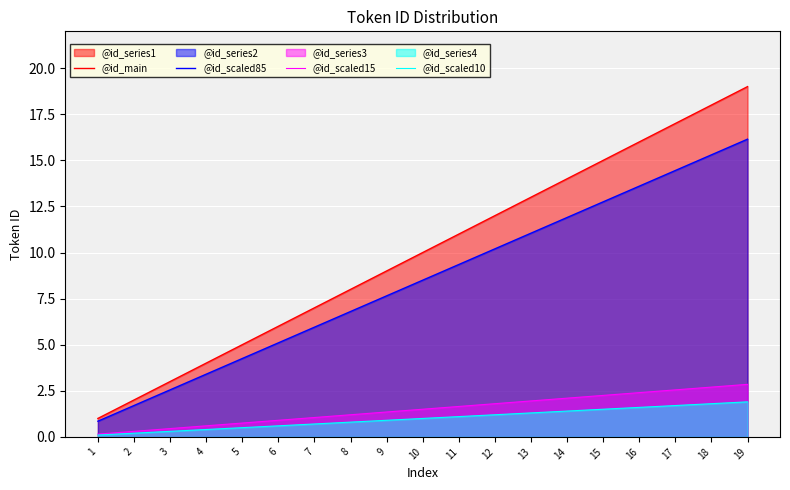

True or false: @id_main and @id_scaled85 intersect in this chart.

False